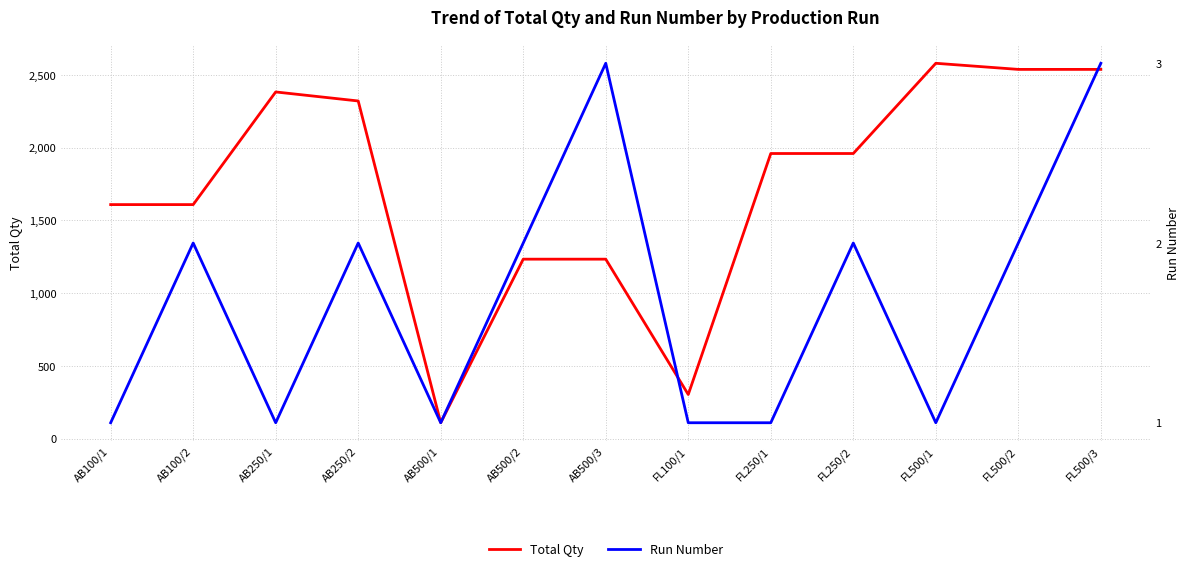

True or false: Total Qty and Run Number intersect in this chart.

False